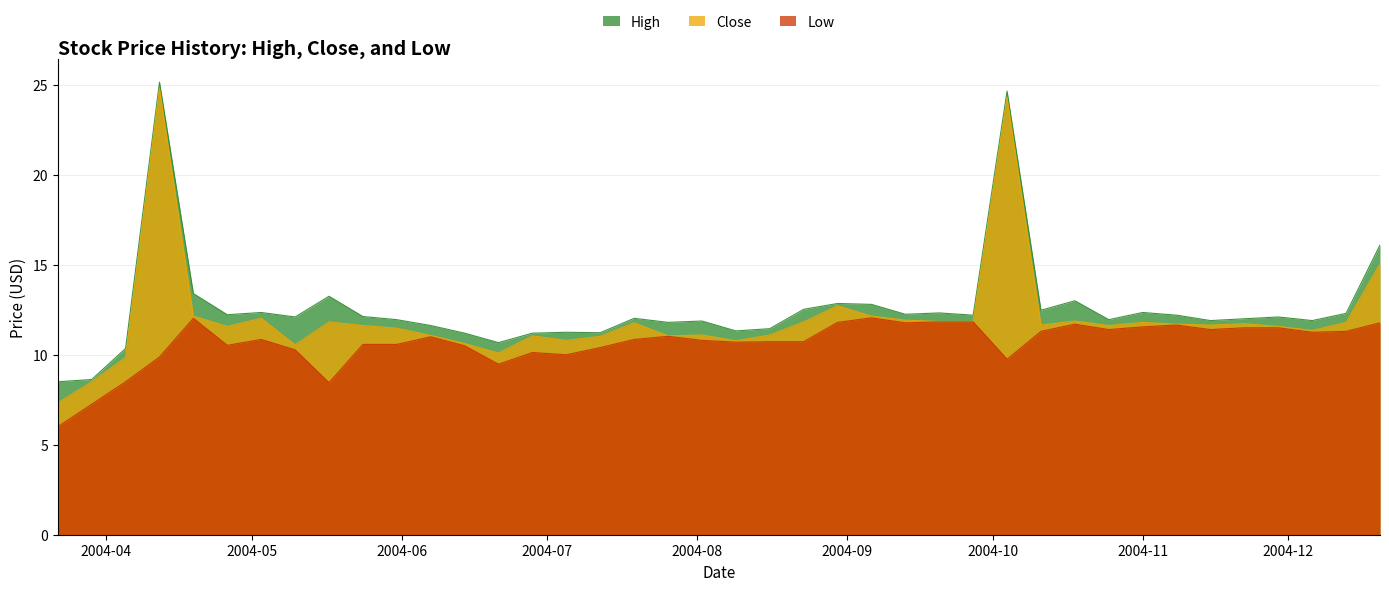

True or false: Low and High intersect in this chart.

False